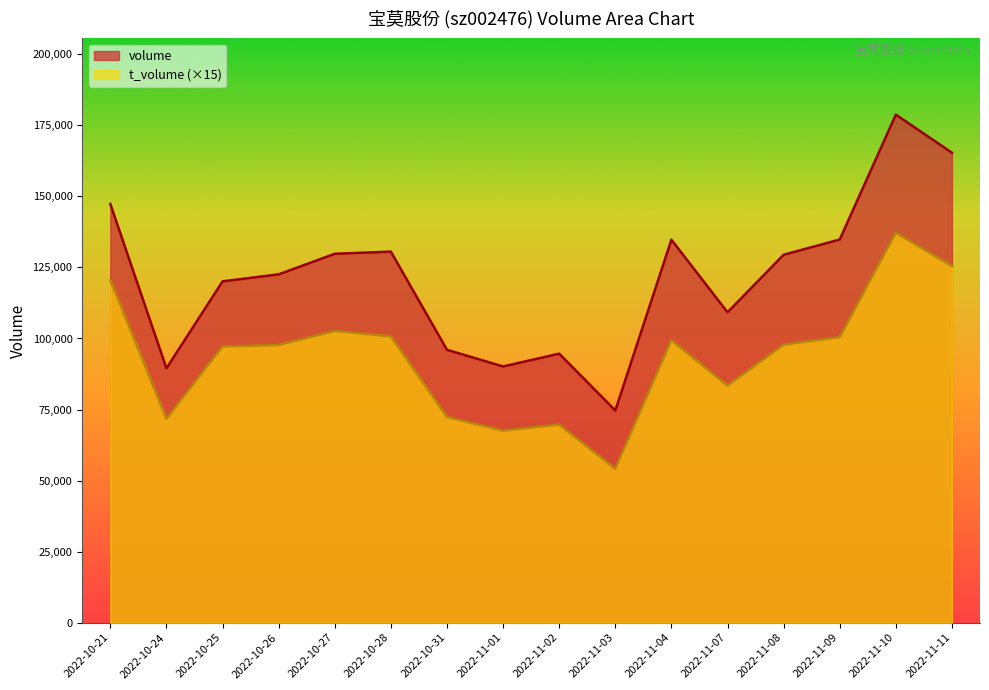

What is the maximum value shown in the chart?

178783